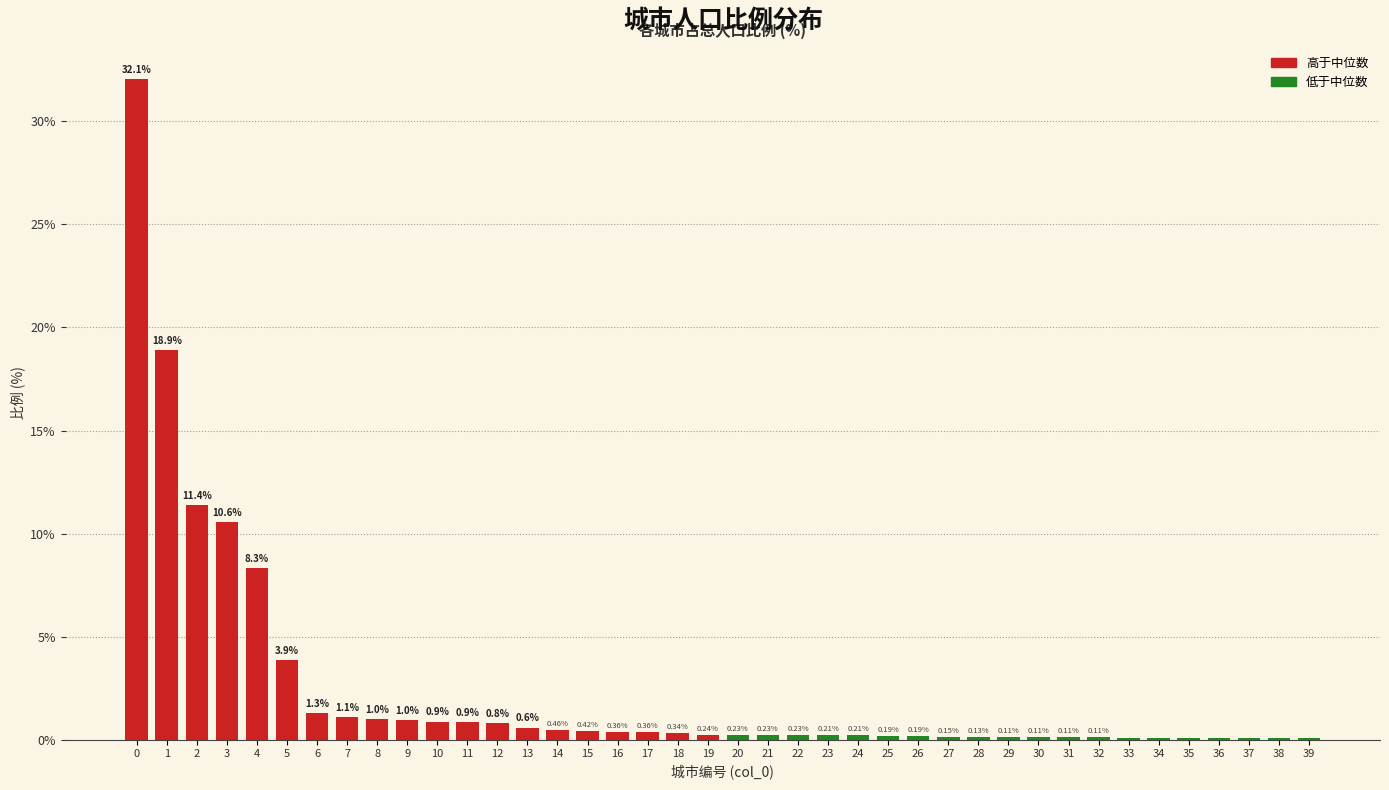

Between 8 and 11, which is larger?

8